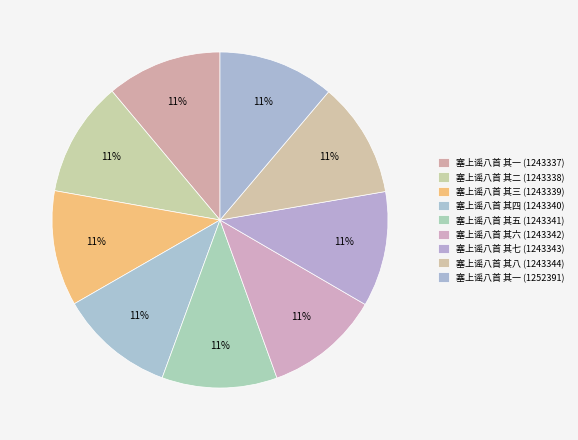

How many segments does this pie chart have?

9